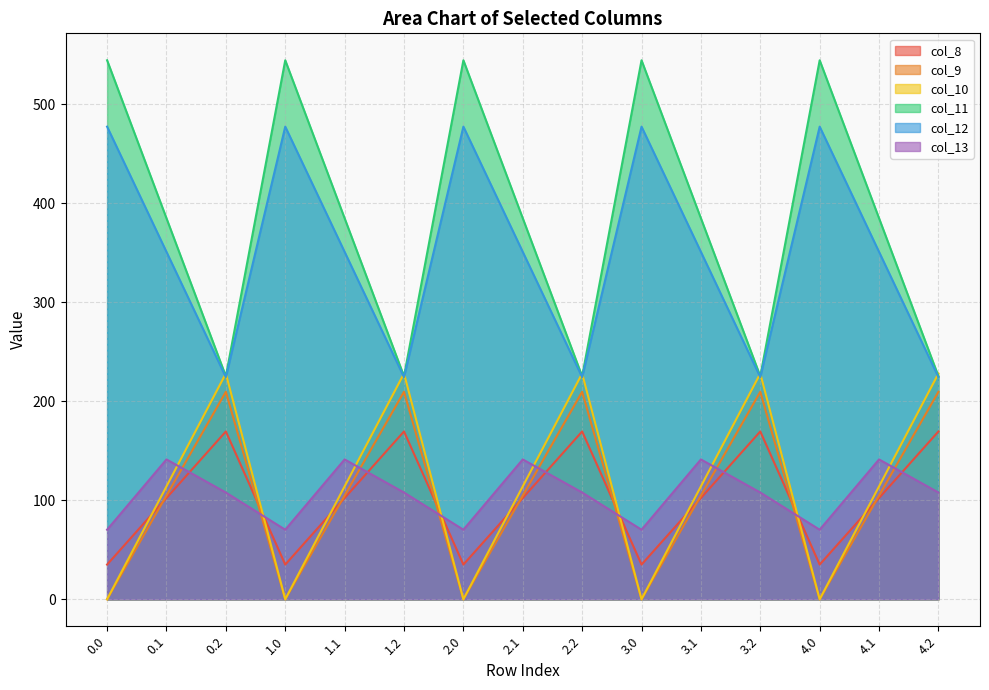

Which has a higher value, 1.0 or 0.2?

0.2